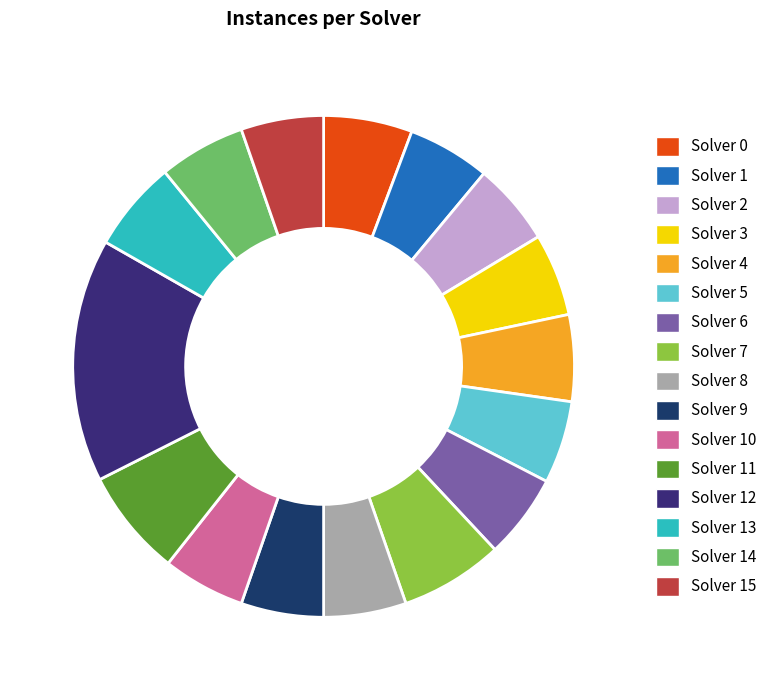

Which slice is the largest?

Solver 12